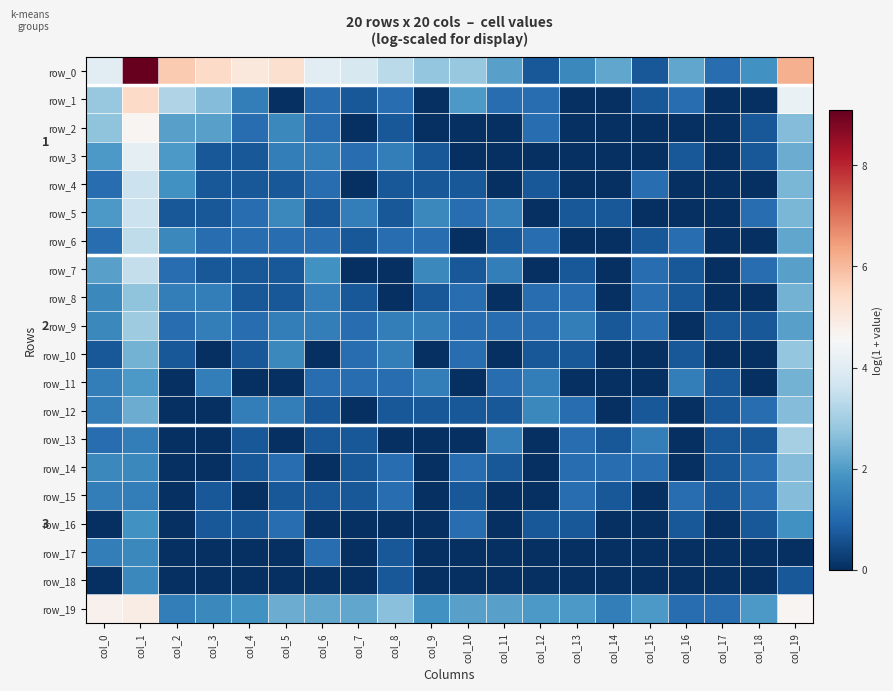

Is the value of row_5 at col_0 greater than the value of row_17 at col_10?

Yes